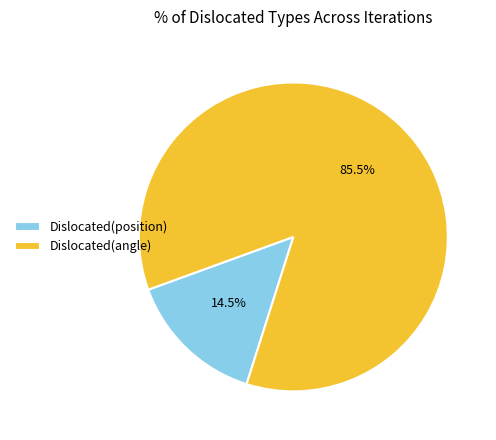

Rank the categories by value from lowest to highest.

Dislocated(position), Dislocated(angle)